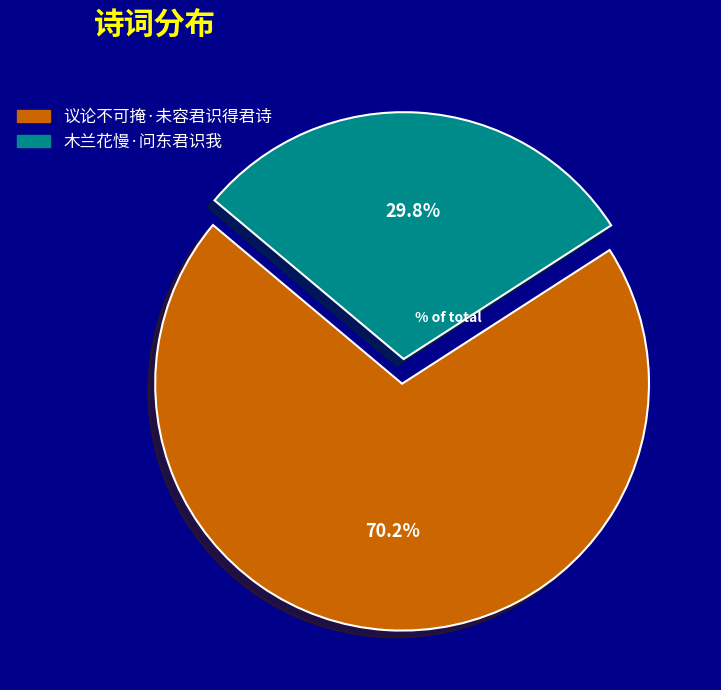

Count the number of slices in the pie.

2